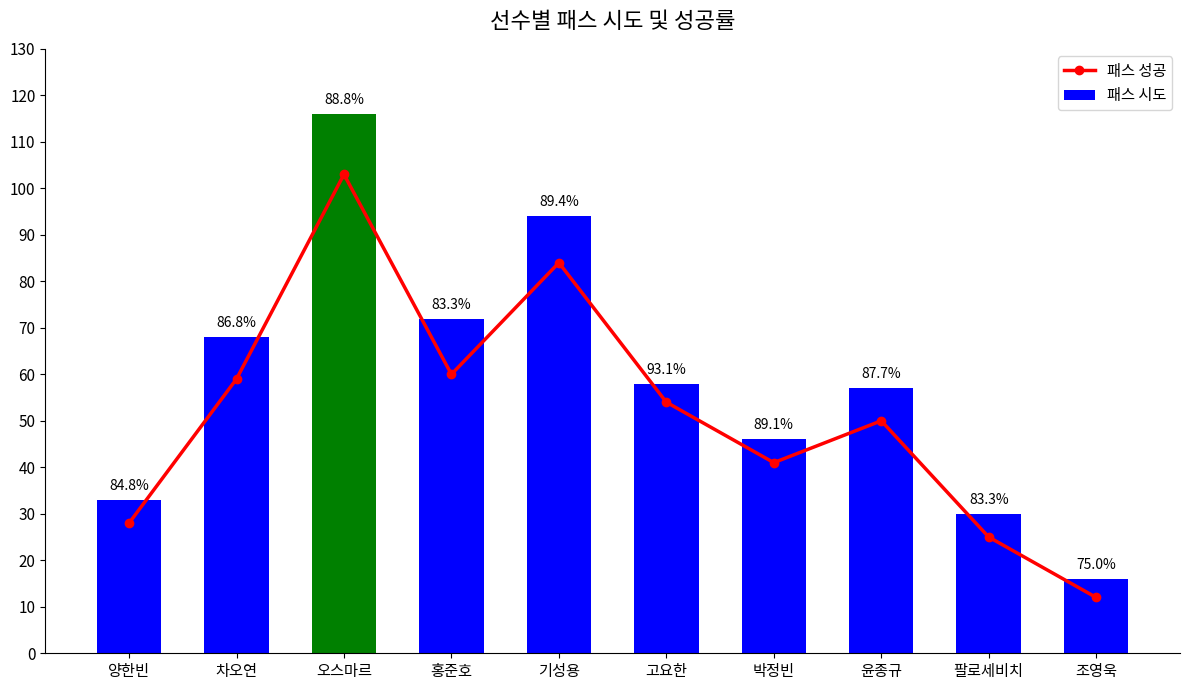

List the series in order of their overall mean, highest first.

패스 시도, 패스 성공